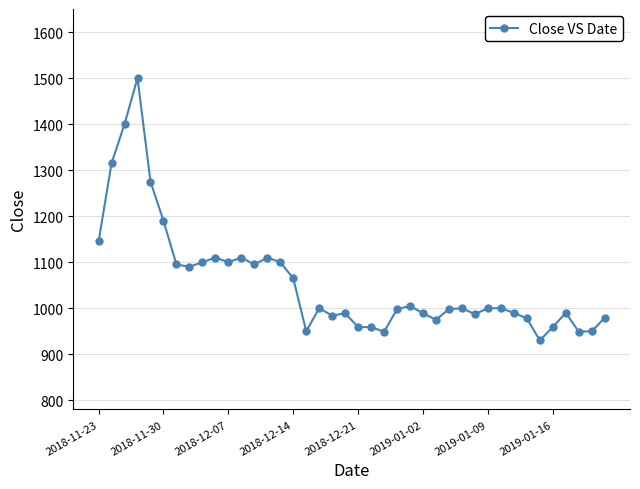

What is the greatest value displayed?

1500